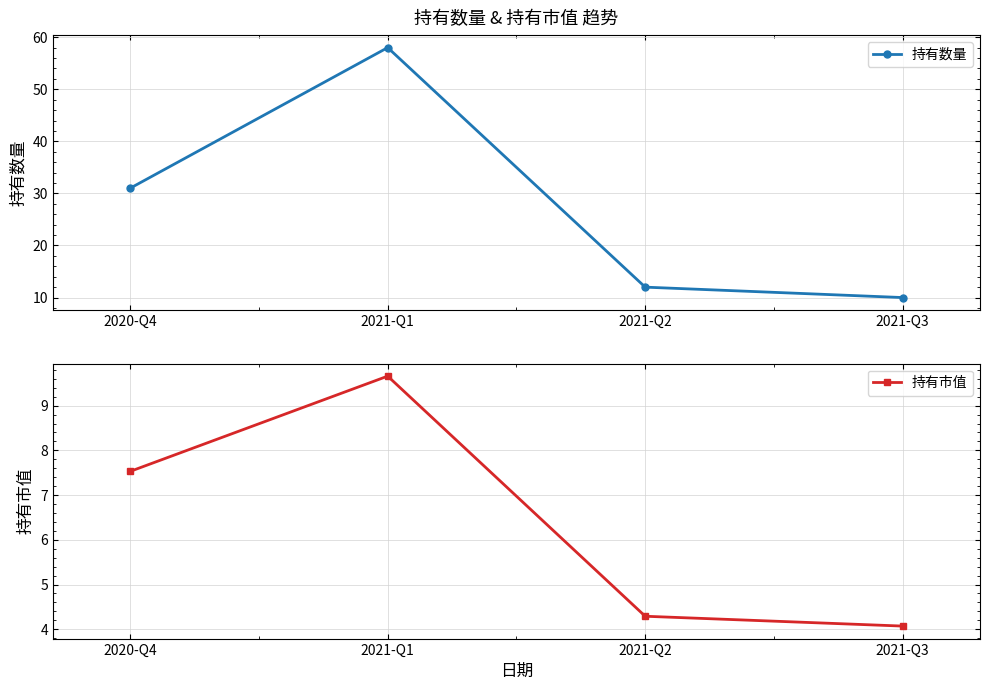

The 持有市值 series shows 4.3 at 2021-Q2. True or false?

True